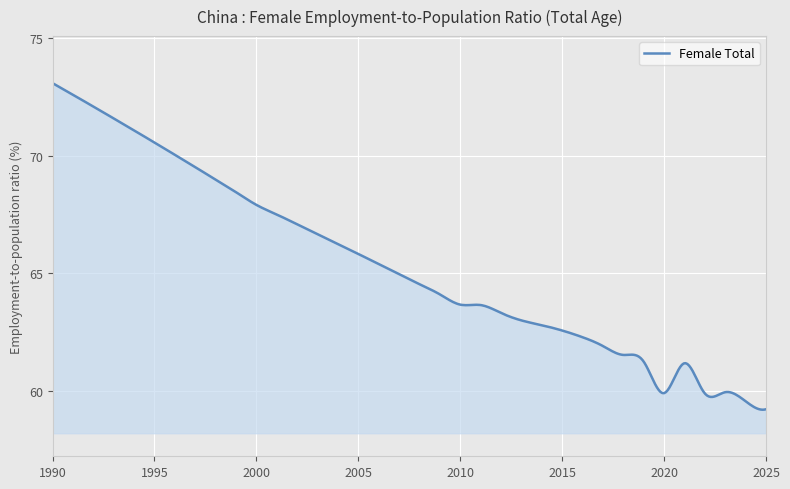

What is the smallest value displayed?

59.2